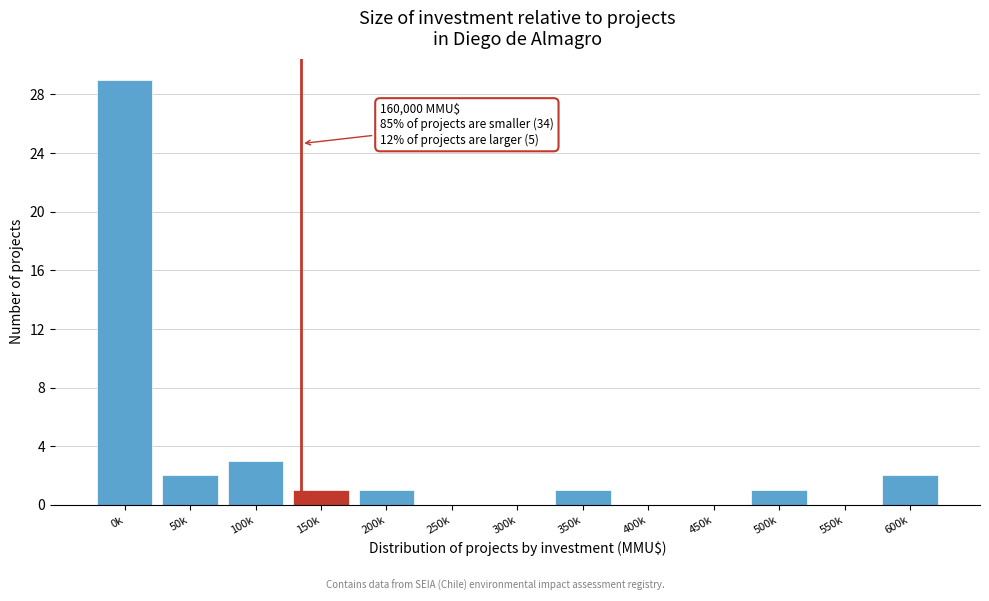

Reading left to right, extract all data points from this chart.

0k=29	50k=2	100k=3	150k=1	200k=1	250k=0	300k=0	350k=1	400k=0	450k=0	500k=1	550k=0	600k=2